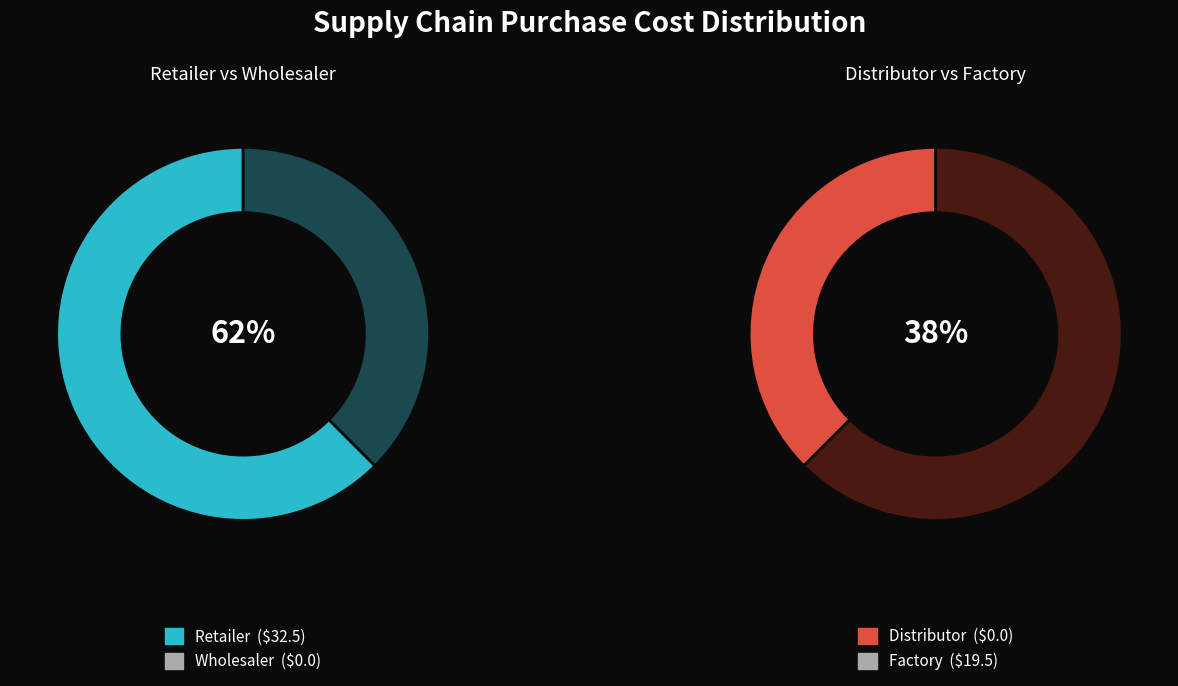

Rank the categories by value from highest to lowest.

Retailer, Factory, Wholesaler, Distributor